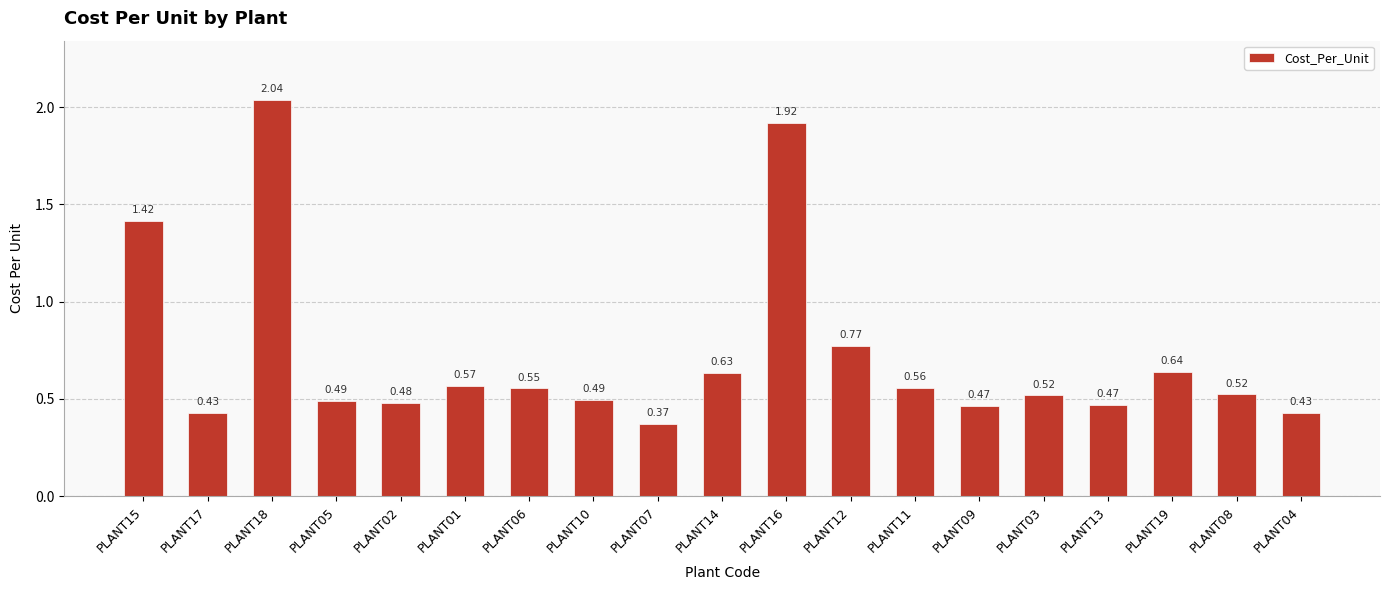

What is the label of the 13th bar from the right?

PLANT06